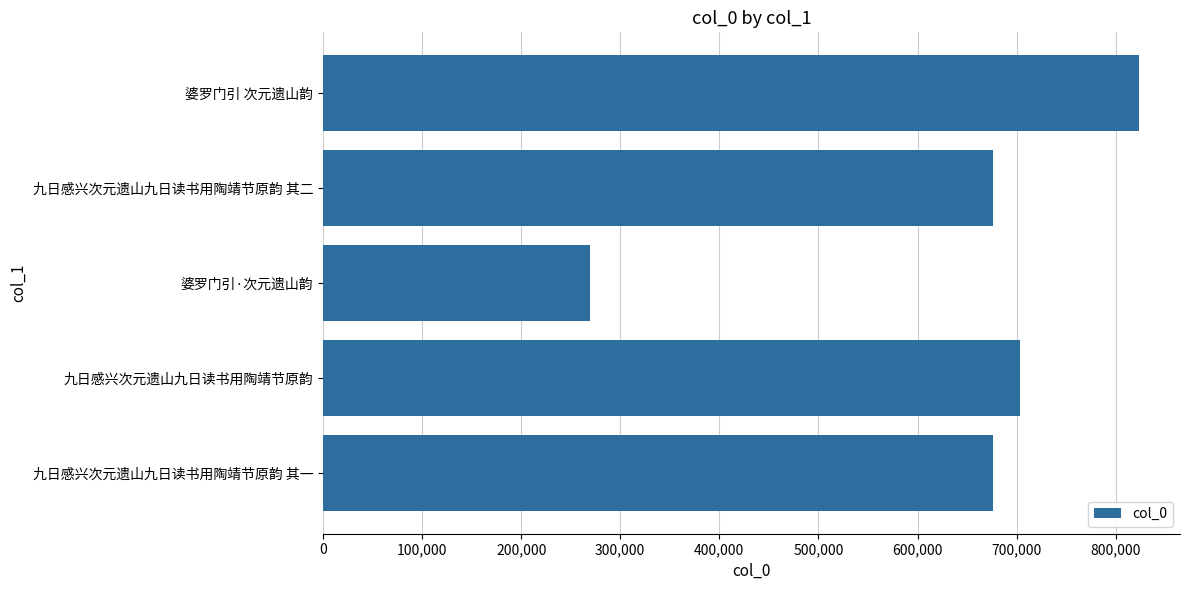

What value does the data have at 九日感兴次元遗山九日读书用陶靖节原韵, to the nearest 50?

703050